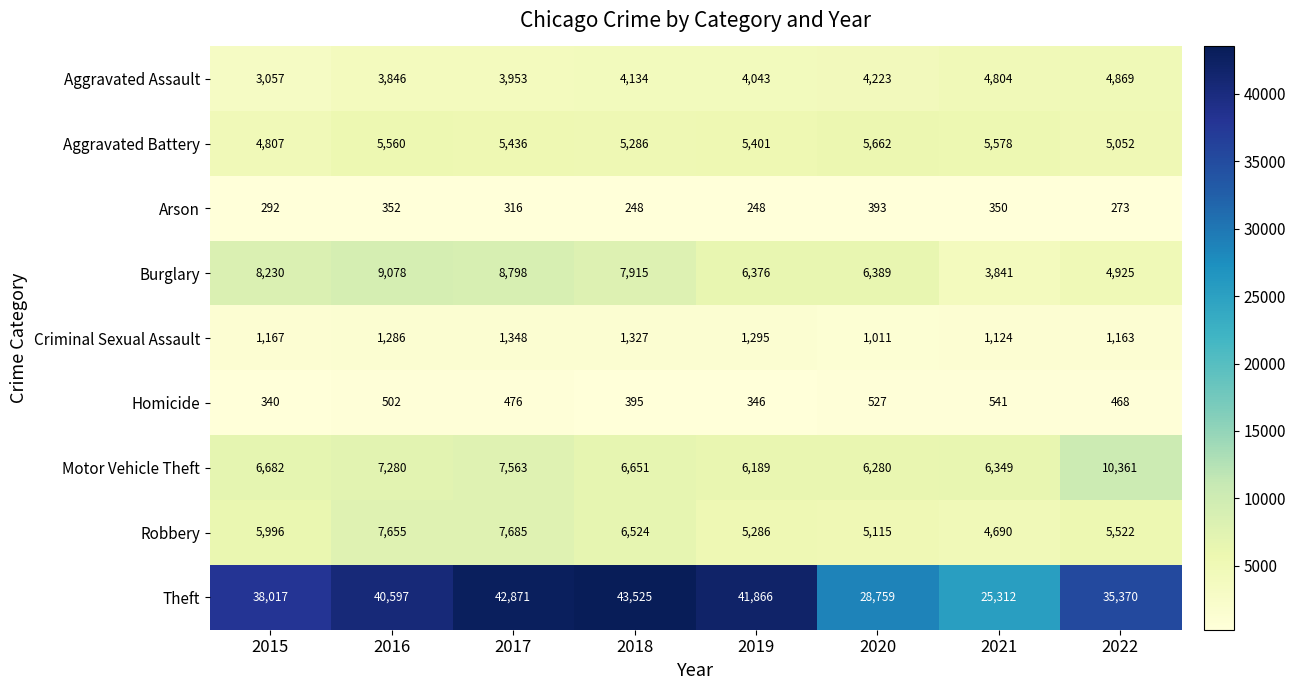

The value of Burglary at 2021 is 5403. True or false?

False